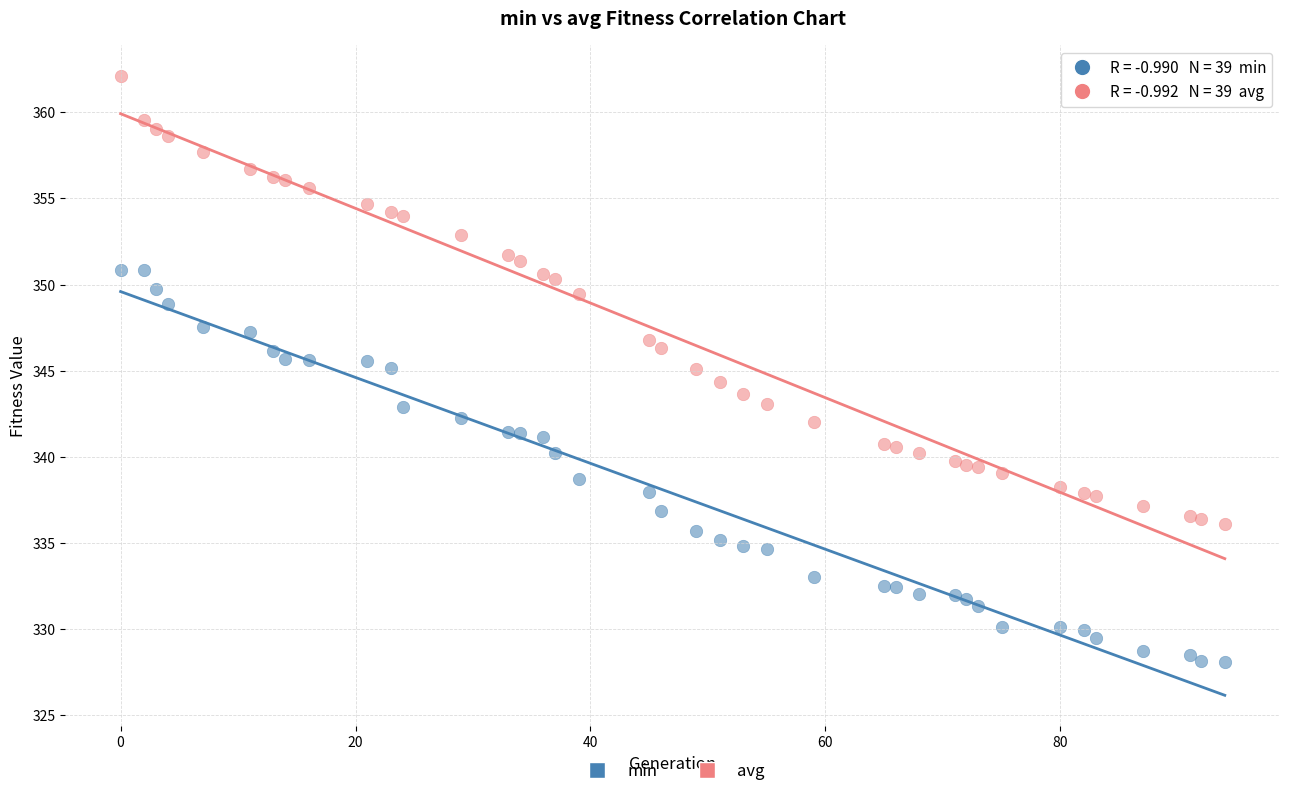

Which series has the largest Y range (max minus min)?

avg